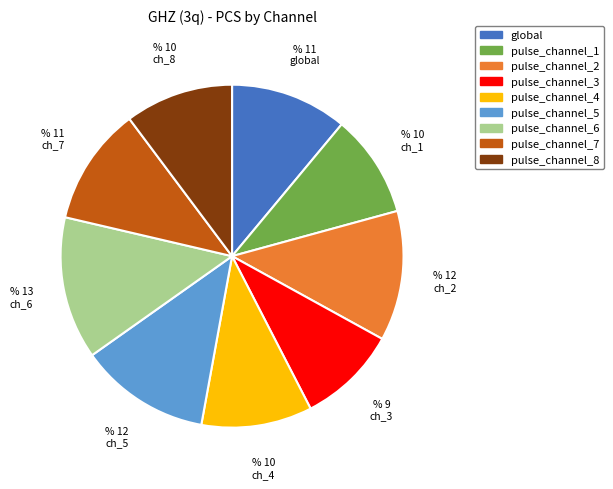

Approximately how many times larger is the value at pulse_channel_1 compared to pulse_channel_6?

0.7